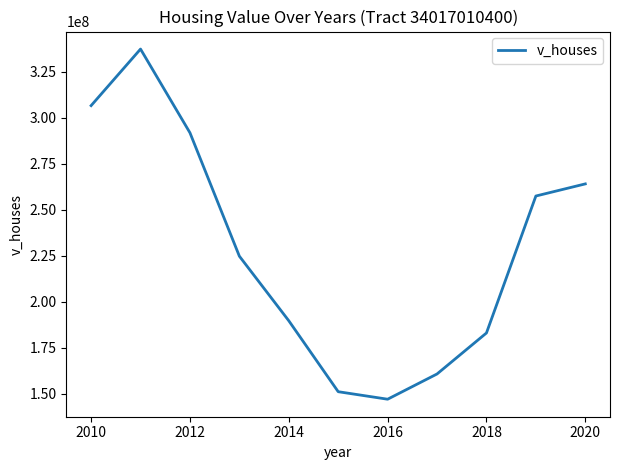

What is the smallest value displayed?

146935000